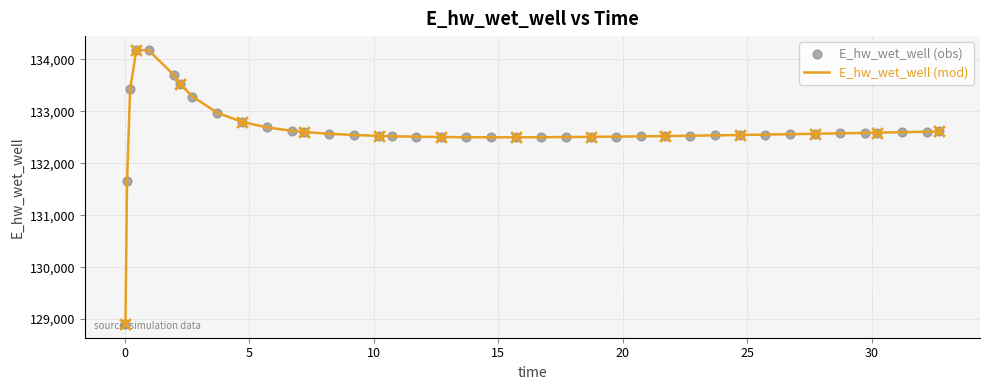

What is the maximum value shown in the chart?

134185.4